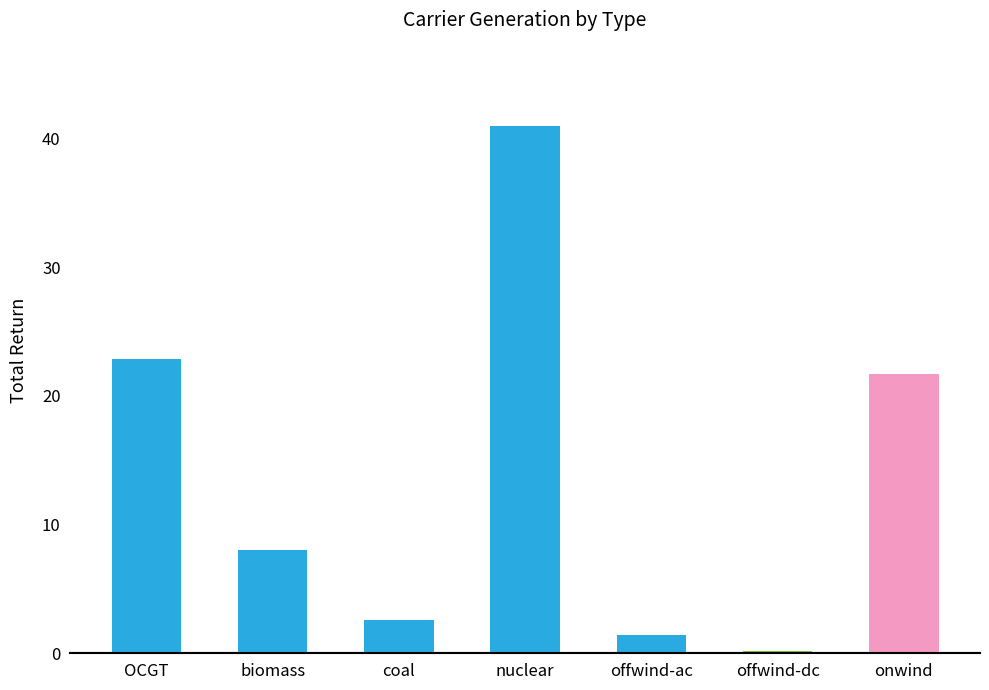

Is it true that the value at onwind is 21.7?

True